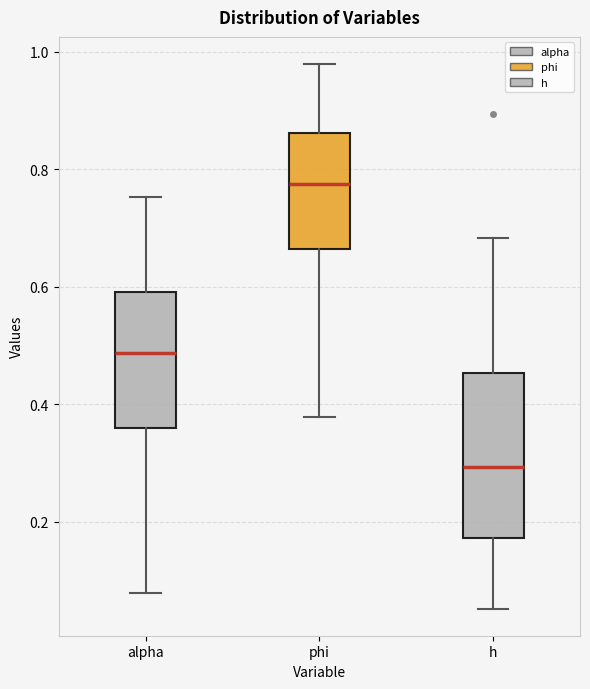

Which box has the lowest median line?

h